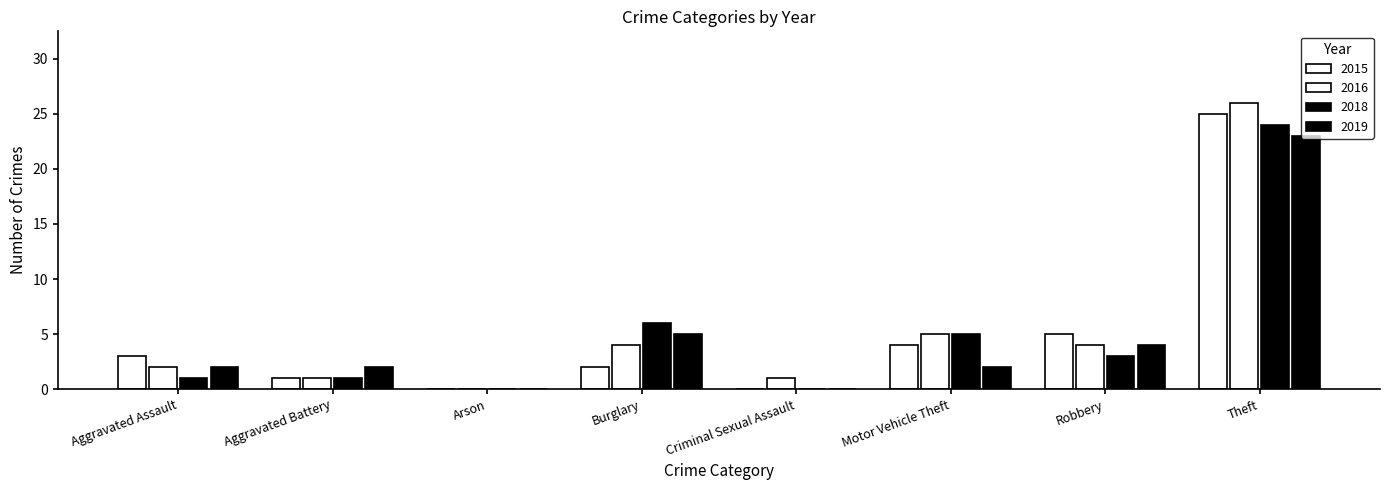

How many groups of bars are there?

8